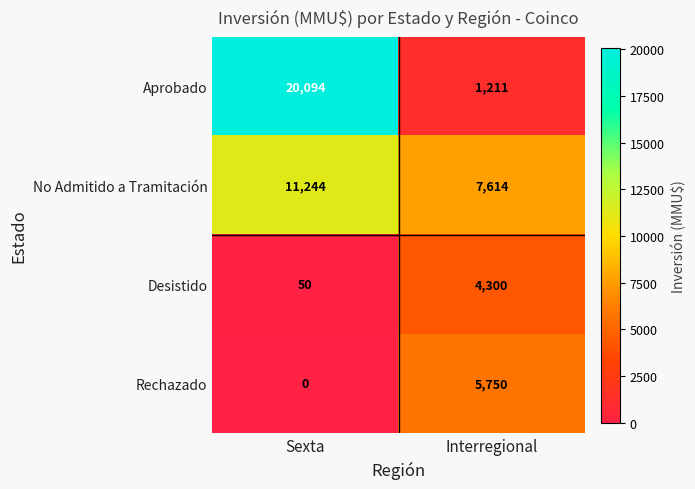

What is the approximate value of No Admitido a Tramitación at Sexta, to the nearest 50?

11250